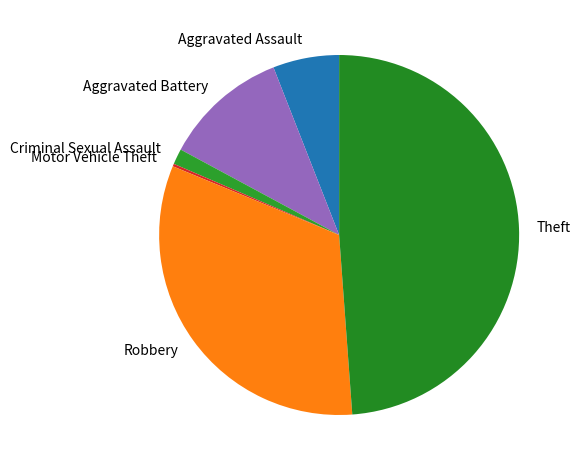

Approximately how many times larger is the value at Aggravated Battery compared to Criminal Sexual Assault?

8.0